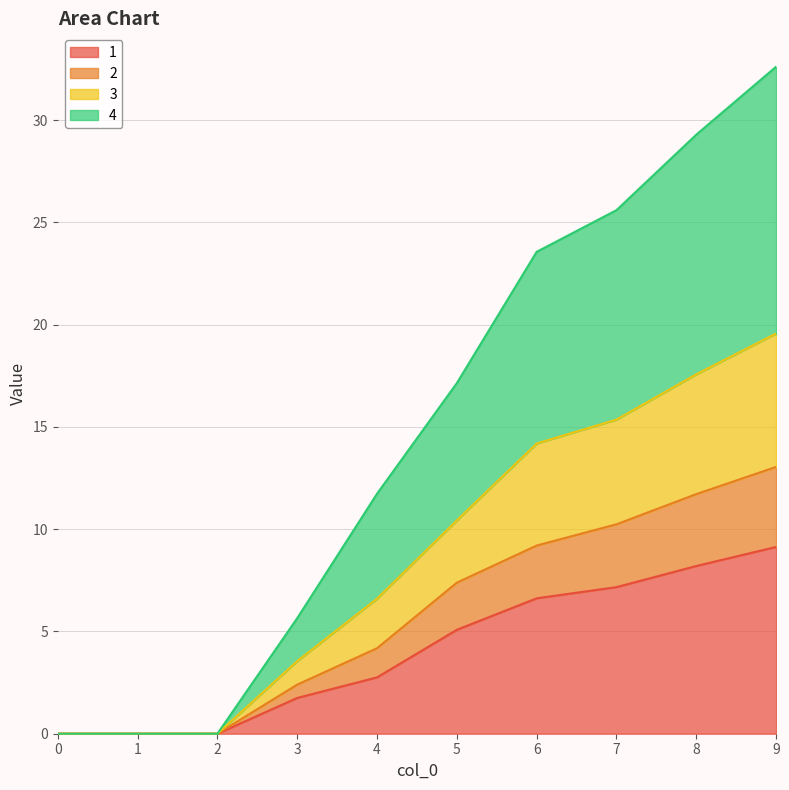

What are all the series names shown in the legend?

1, 2, 3, 4